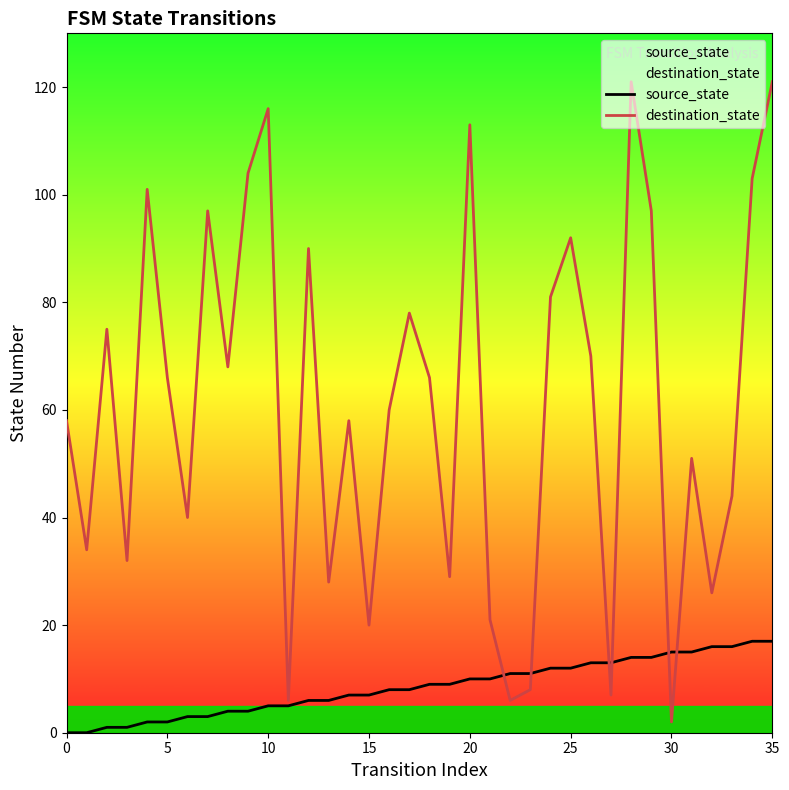

Which series has the widest spread of values?

destination_state